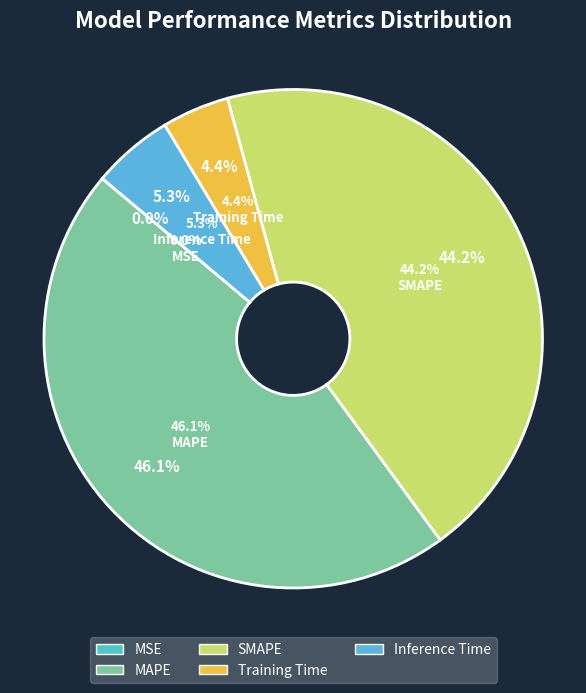

Between SMAPE and MAPE, which is larger?

MAPE